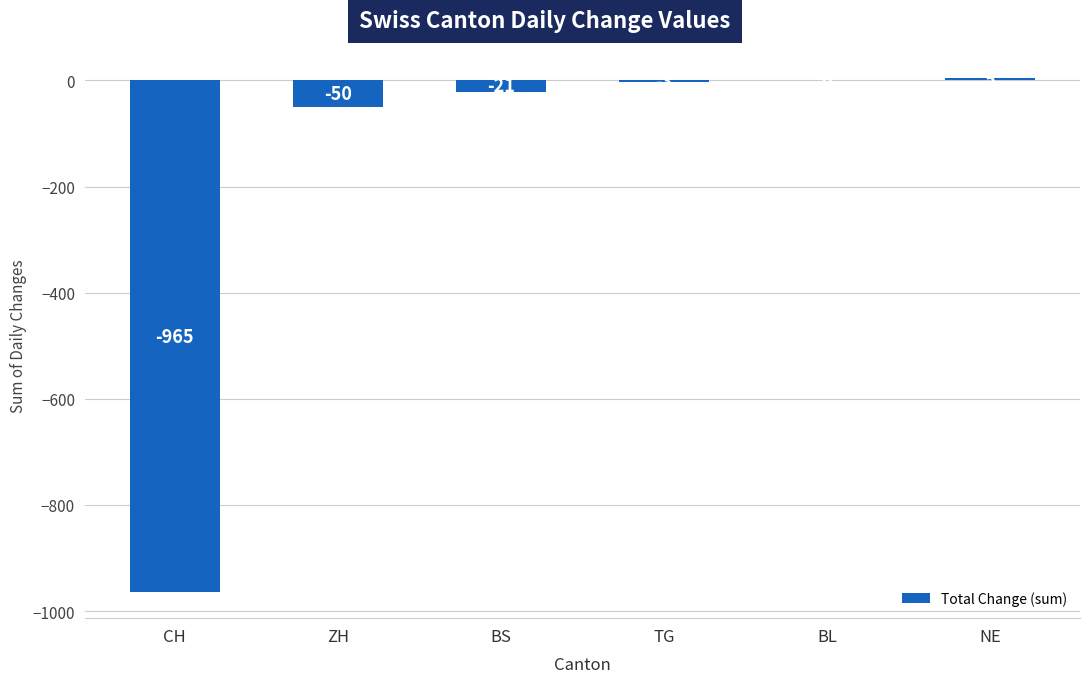

True or false: the data shows -3 at TG.

True